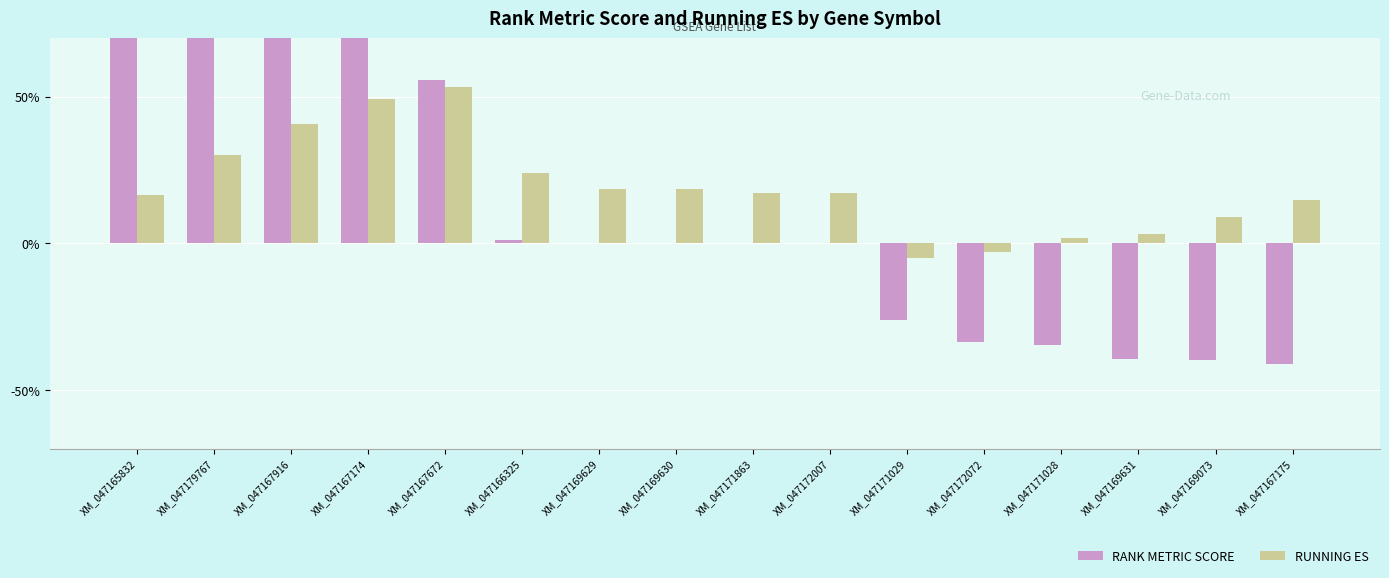

List the series in order of their overall mean, lowest first.

RANK METRIC SCORE, RUNNING ES